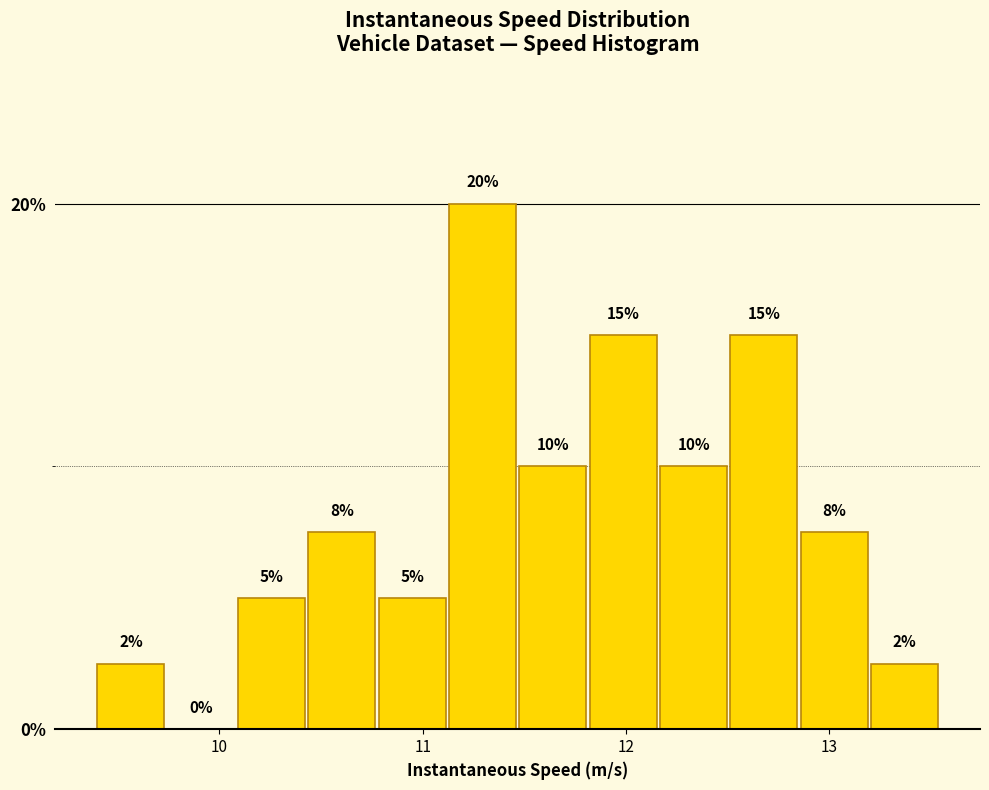

Read against the x-axis, roughly where is the centre of the tallest bar?

11.3